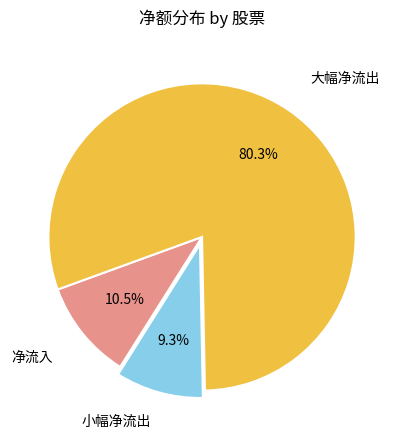

Count the number of slices in the pie.

3